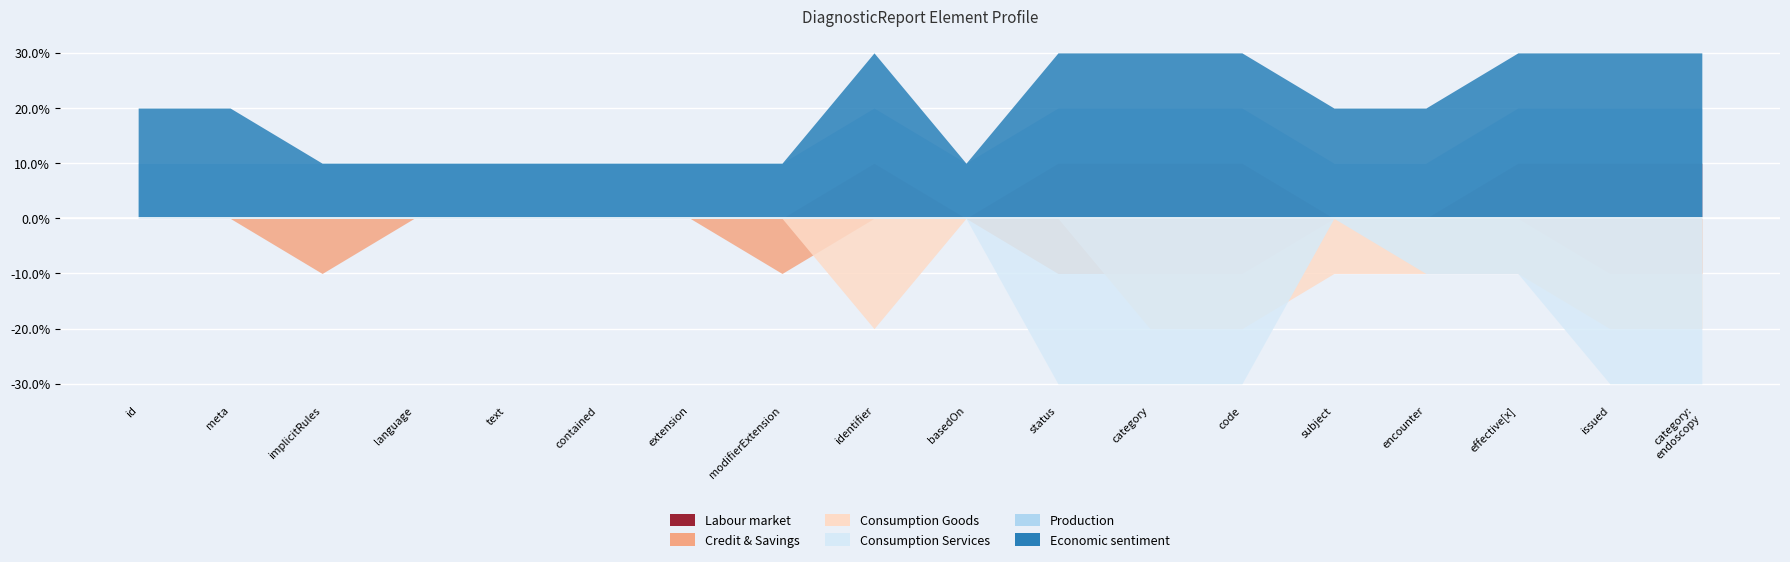

How many Credit & Savings values are between -1 and 0?

18